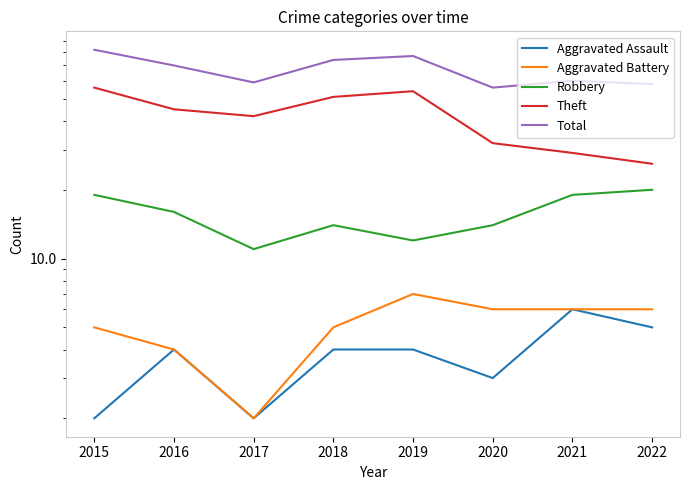

Reading left to right, transcribe all the data shown in this chart.

Aggravated Assault: 2	4	2	4	4	3	6	5
Aggravated Battery: 5	4	2	5	7	6	6	6
Robbery: 19	16	11	14	12	14	19	20
Theft: 56	45	42	51	54	32	29	26
Total: 82	70	59	74	77	56	60	58